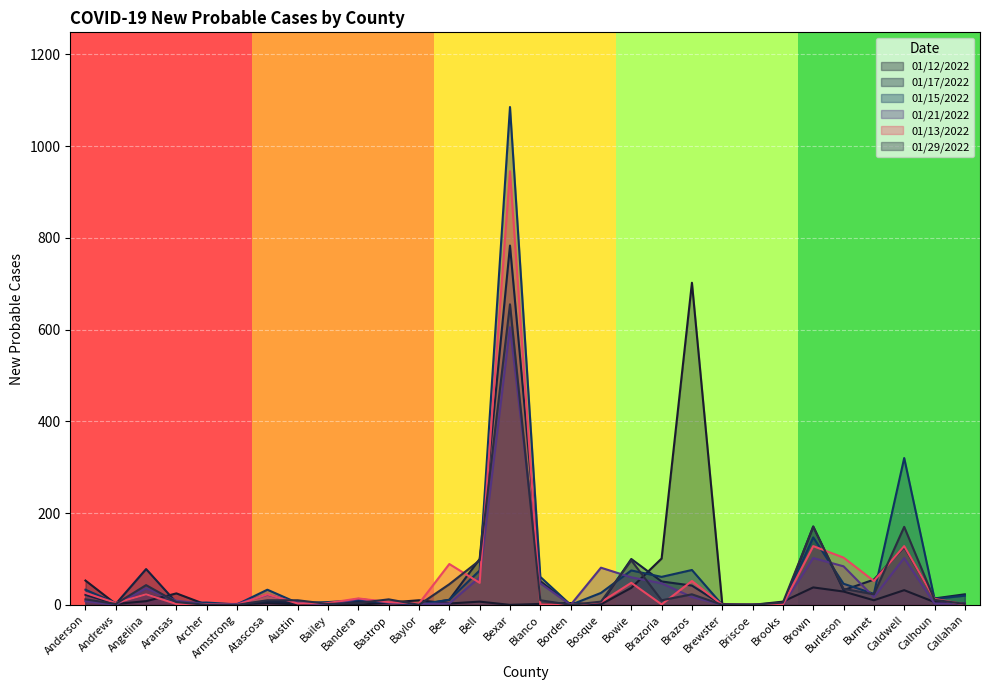

True or false: 01/13/2022 has more than 1 interior local peaks.

True